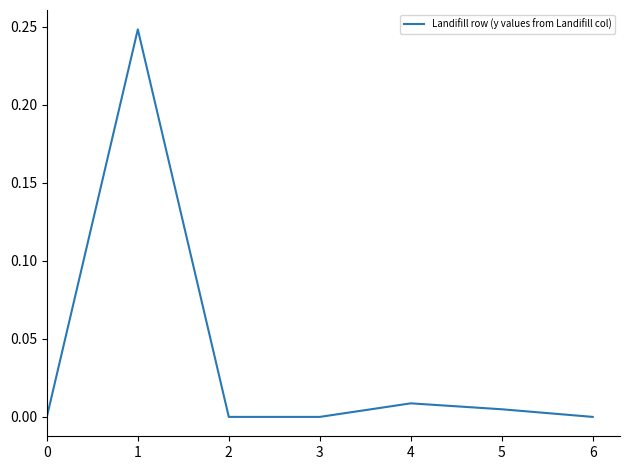

True or false: the data shows 0.0 at 2.

True